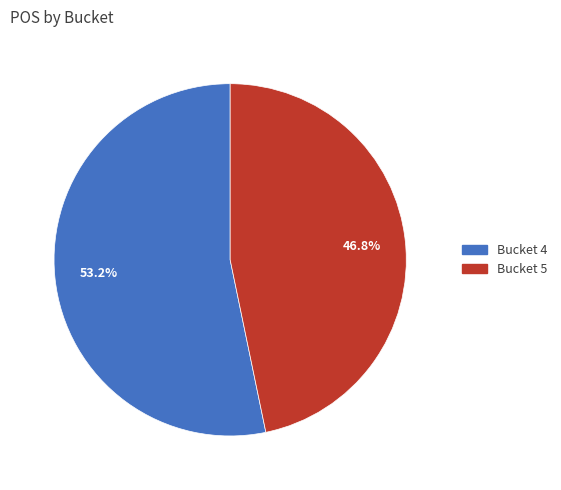

How many slices are in this pie chart?

2